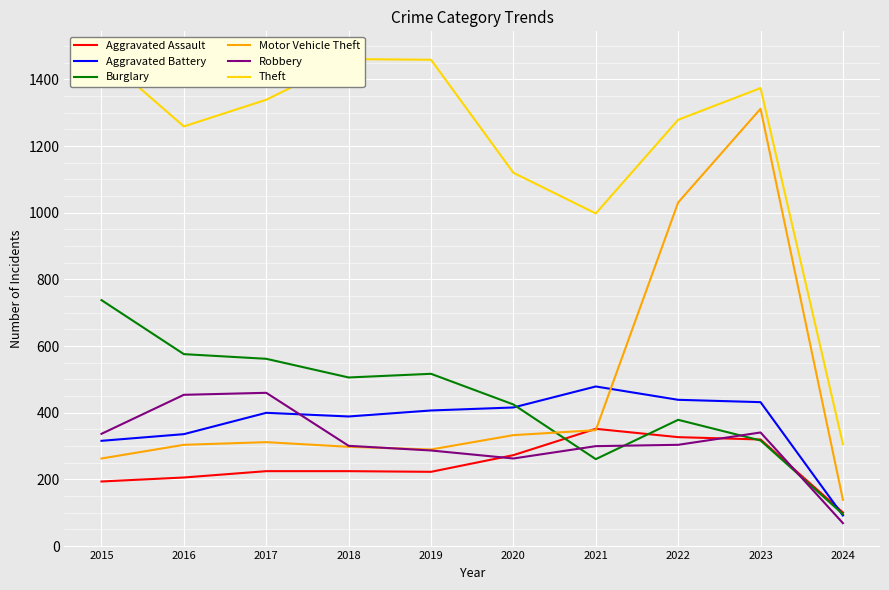

Where is the first local maximum for Burglary?

2019